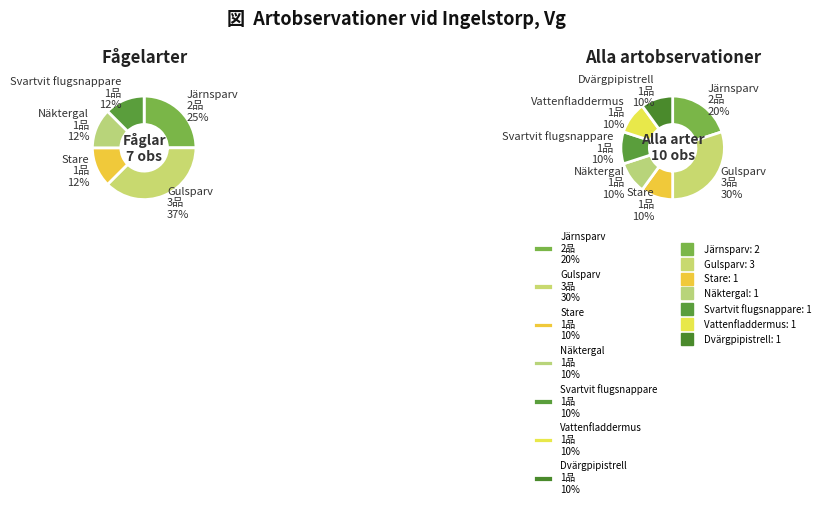

Is there a majority slice in this chart?

No